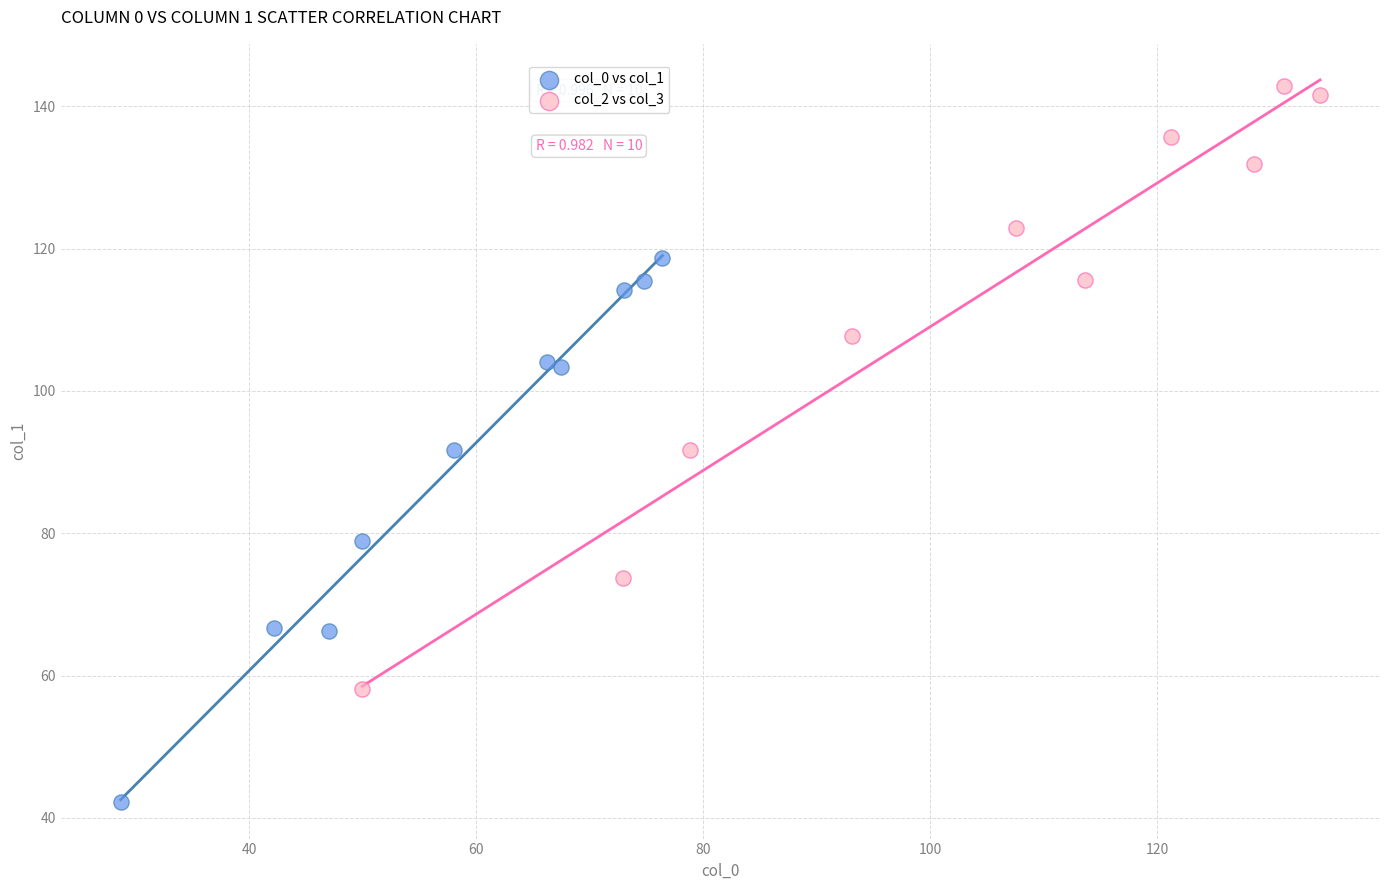

Which series reaches the maximum Y coordinate?

col_2 vs col_3